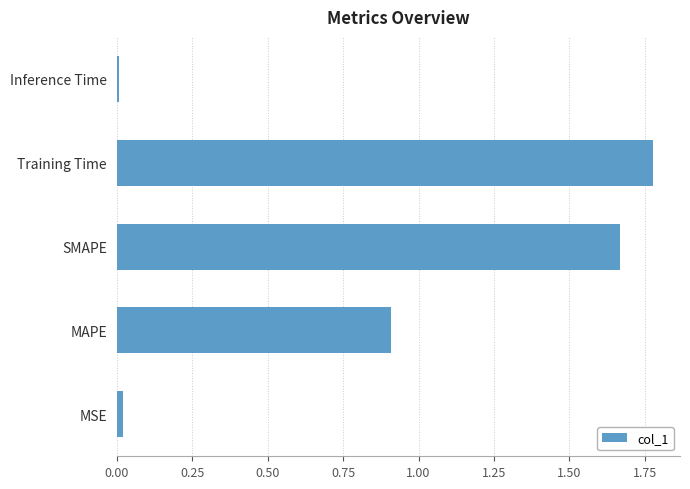

The value at MAPE is 1.3. True or false?

False